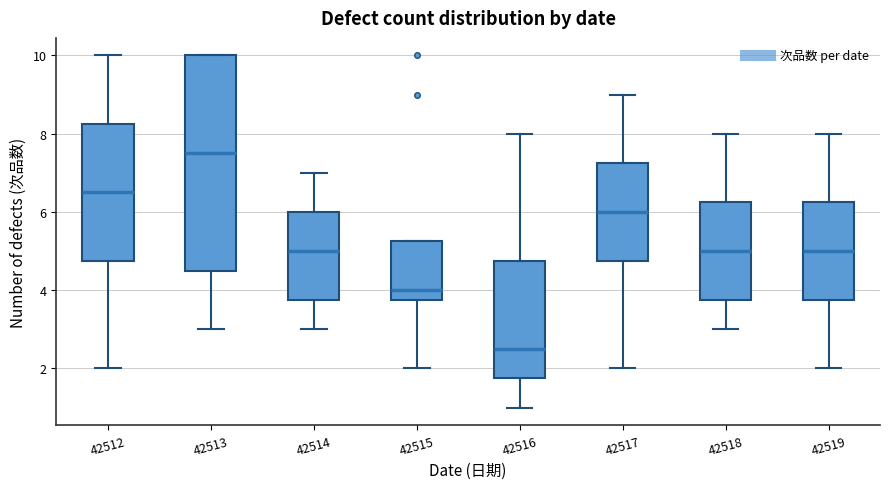

Reading left to right, read every box against the y-axis: the position of its median line, the range the box covers, and the ends of its whiskers. The values are not printed on the chart, so give them approximately, as read against the axis.

42512: median 6.6, box 4.8 to 8.2, whiskers 2.0 to 10.0
42513: median 7.6, box 4.6 to 10.0, whiskers 3.0 to 10.0
42514: median 5.0, box 3.8 to 6.0, whiskers 3.0 to 7.0
42515: median 4.0, box 3.8 to 5.2, whiskers 2.0 to 5.2
42516: median 2.6, box 1.8 to 4.8, whiskers 1.0 to 8.0
42517: median 6.0, box 4.8 to 7.2, whiskers 2.0 to 9.0
42518: median 5.0, box 3.8 to 6.2, whiskers 3.0 to 8.0
42519: median 5.0, box 3.8 to 6.2, whiskers 2.0 to 8.0